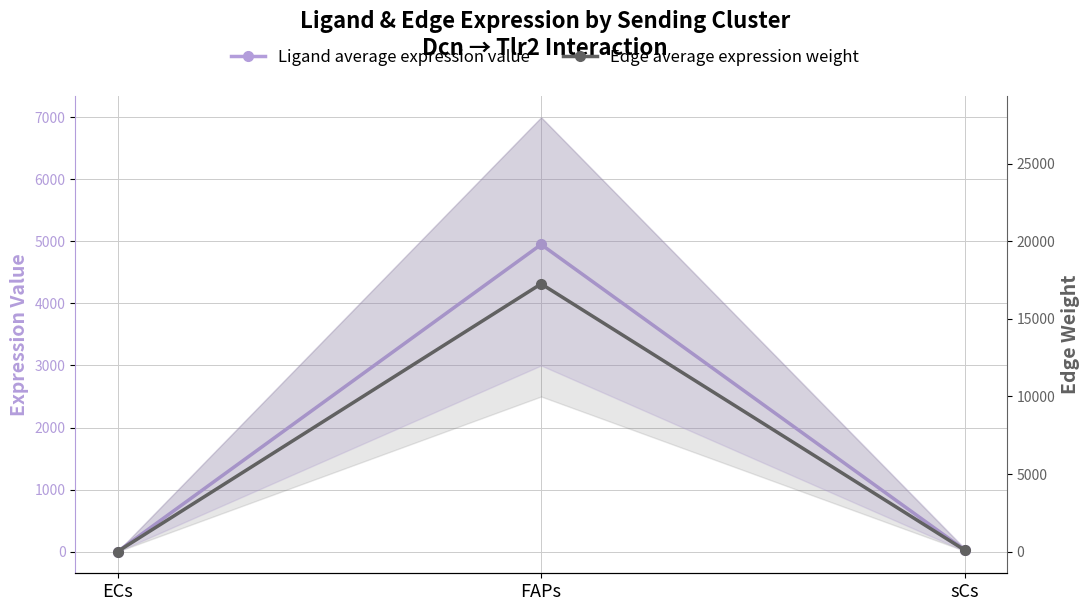

The value of Edge average expression weight at FAPs is 17262.3. True or false?

True